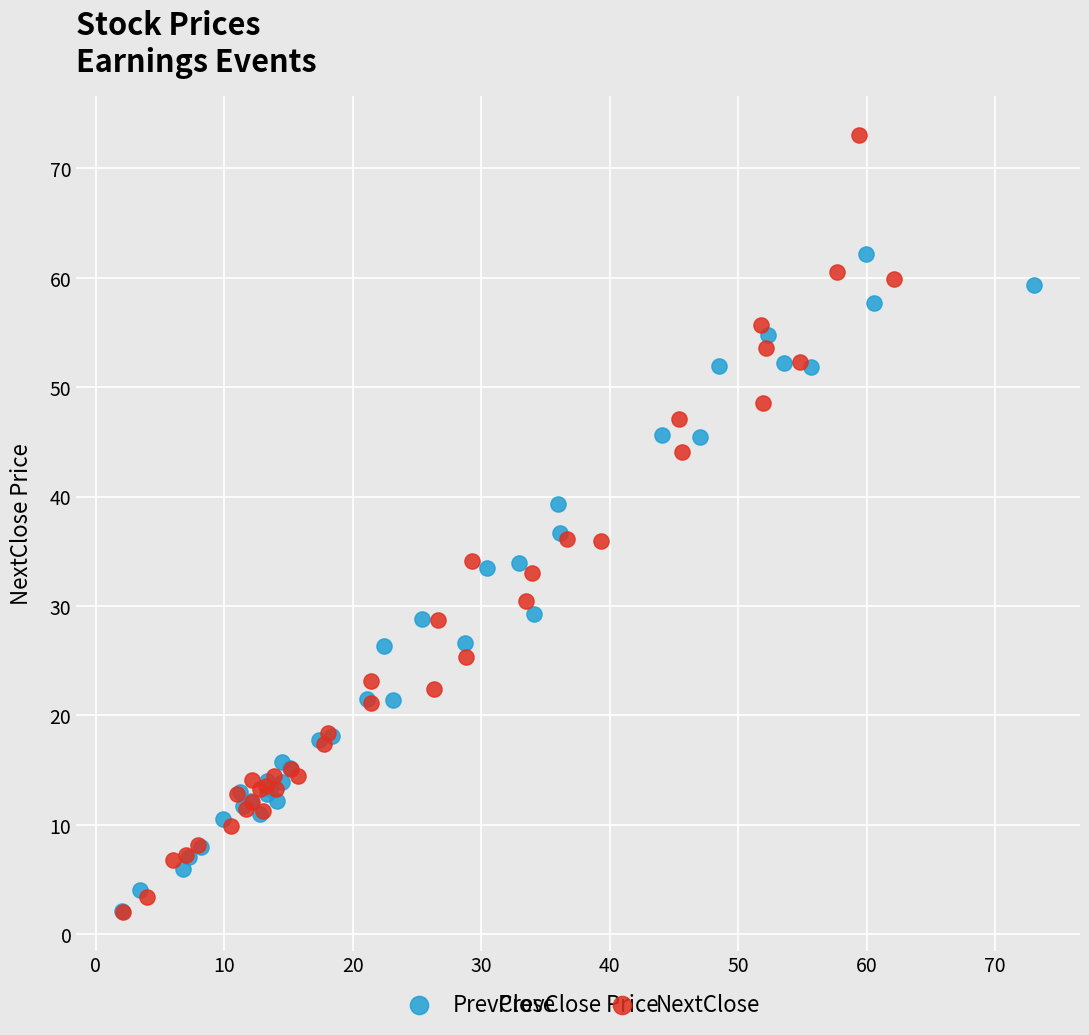

Which series contains the highest Y value?

NextClose